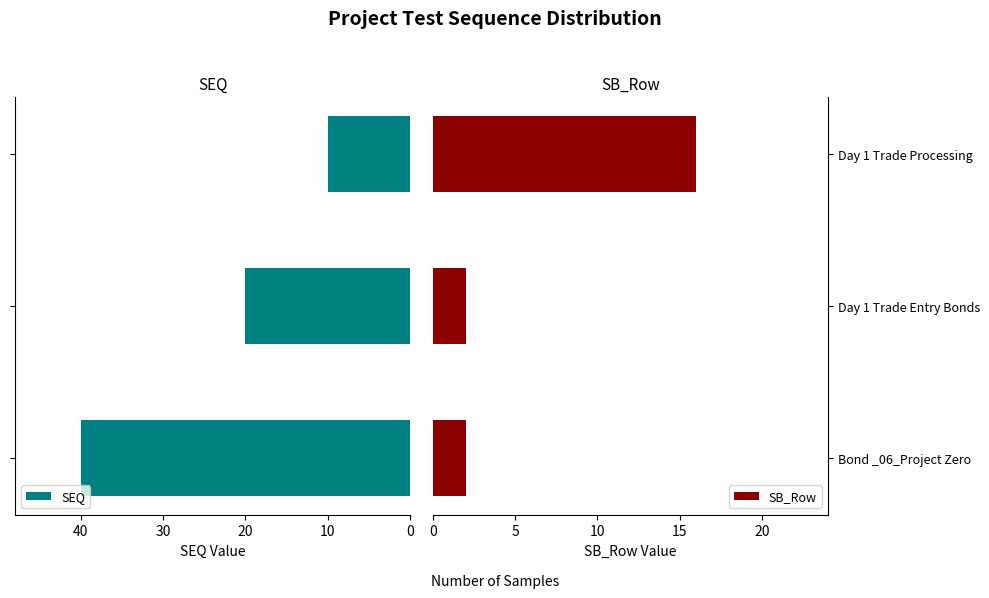

What is the difference between the second highest and minimum values in the SEQ series?

10